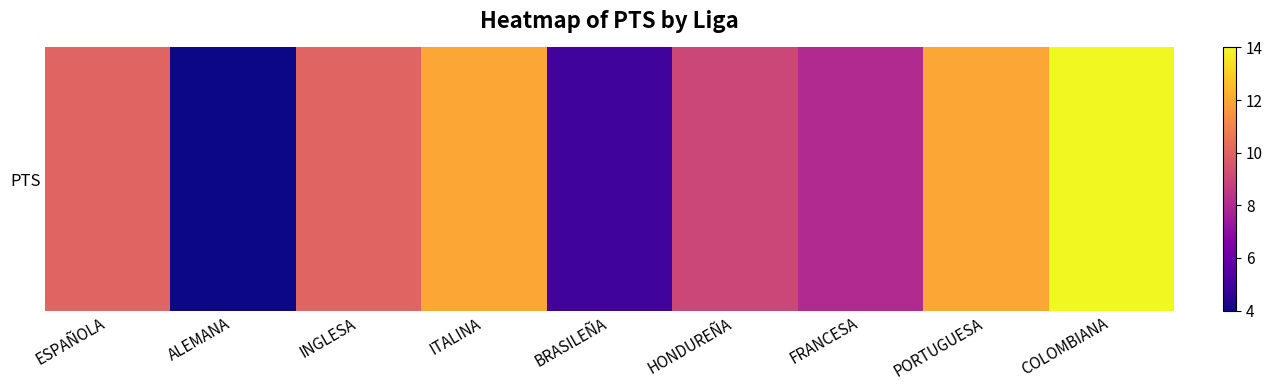

What is the ratio of the value at FRANCESA to the value at PORTUGUESA?

0.7